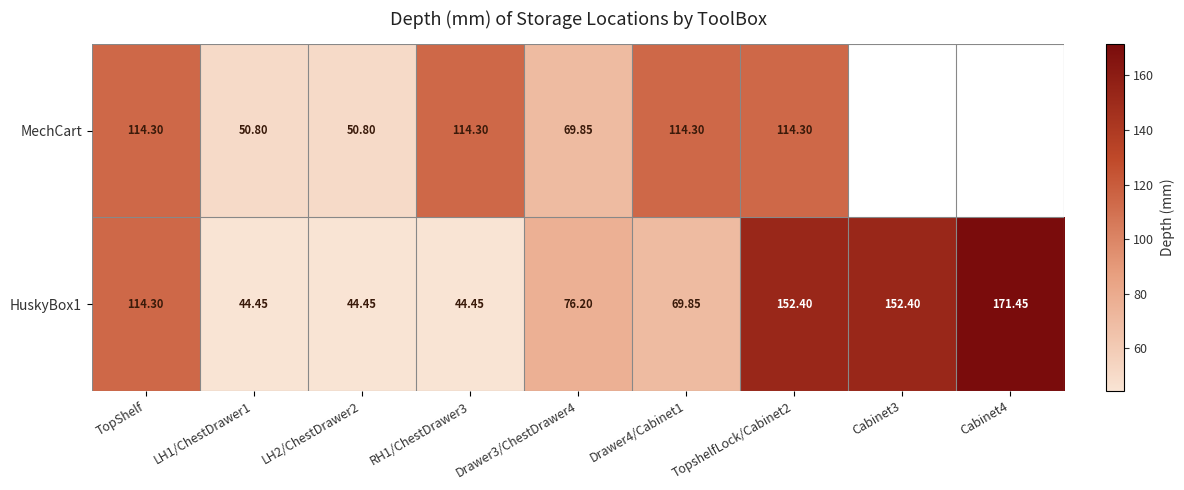

Is it true that HuskyBox1 equals 205.4 at TopshelfLock/Cabinet2?

False